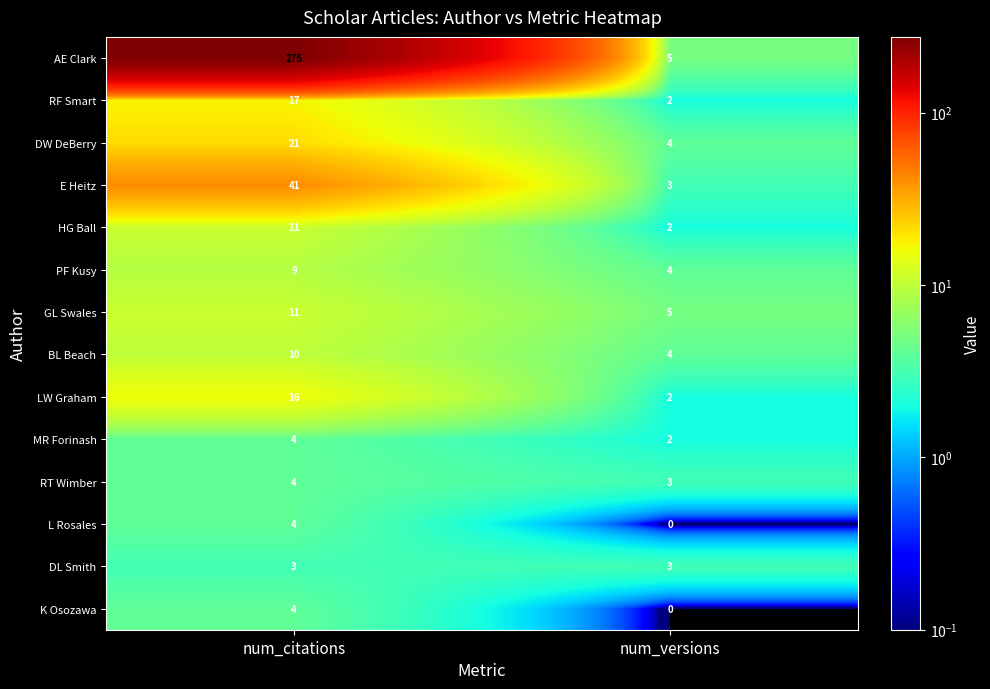

What is the difference between the K Osozawa values at num_versions and num_citations?

4